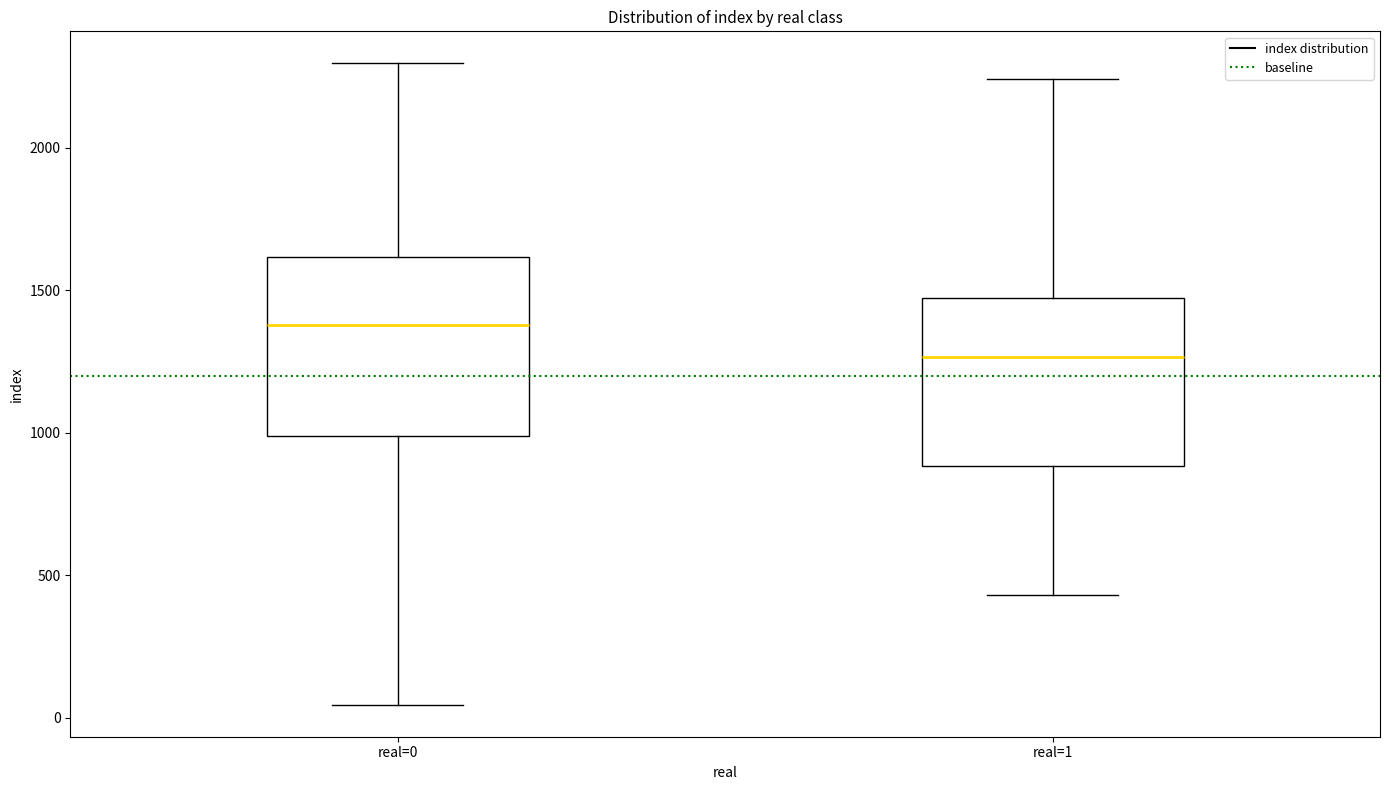

Reading left to right, transcribe this box plot: for each box, give where its median line is, the range the box spans, and where its two whiskers end, as read against the y-axis. The values are not printed on the chart, so give them approximately, as read against the axis.

real=0: median 1400, box 1000 to 1600, whiskers 50 to 2300
real=1: median 1250, box 900 to 1450, whiskers 450 to 2250